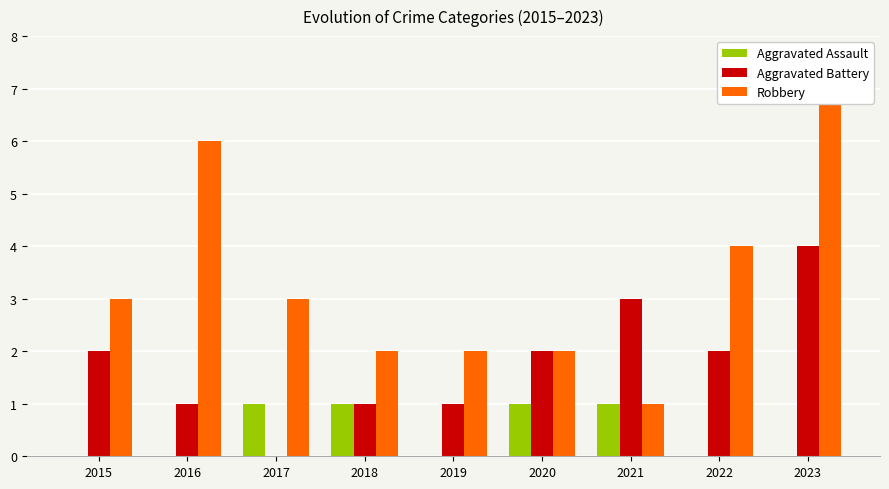

Is it true that Aggravated Battery equals 1 at 2017?

False